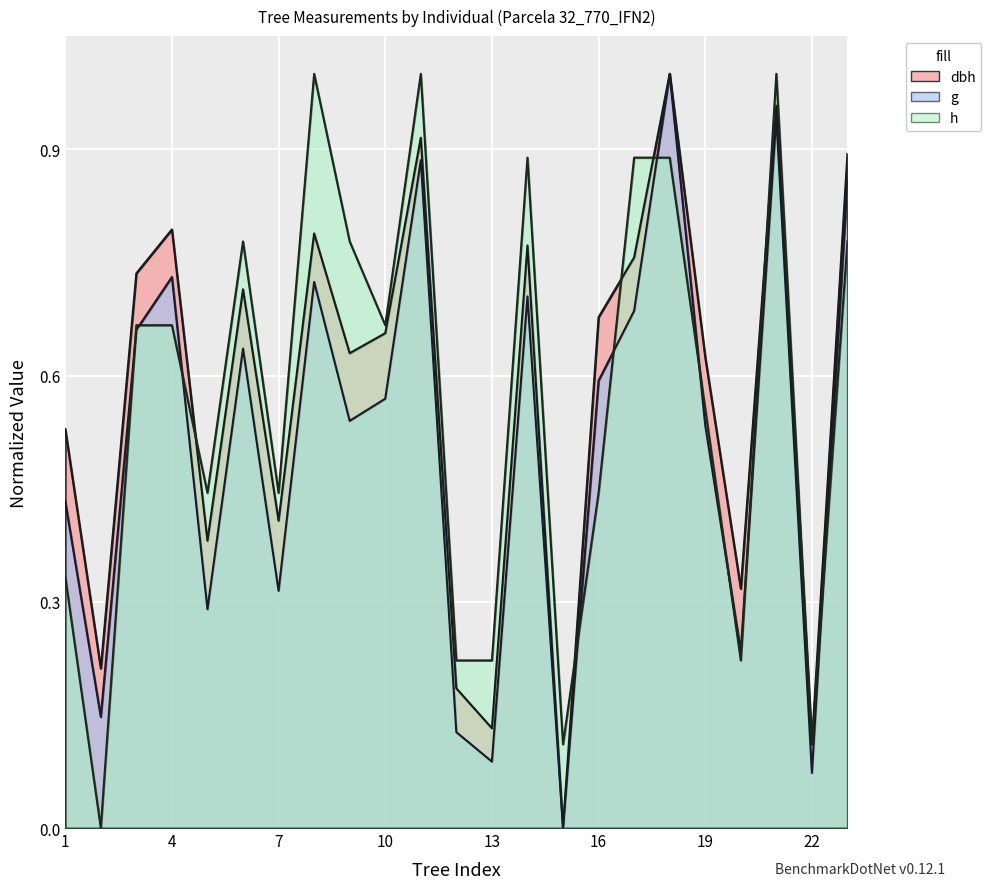

At how many categories does at least one series exceed 0?

23